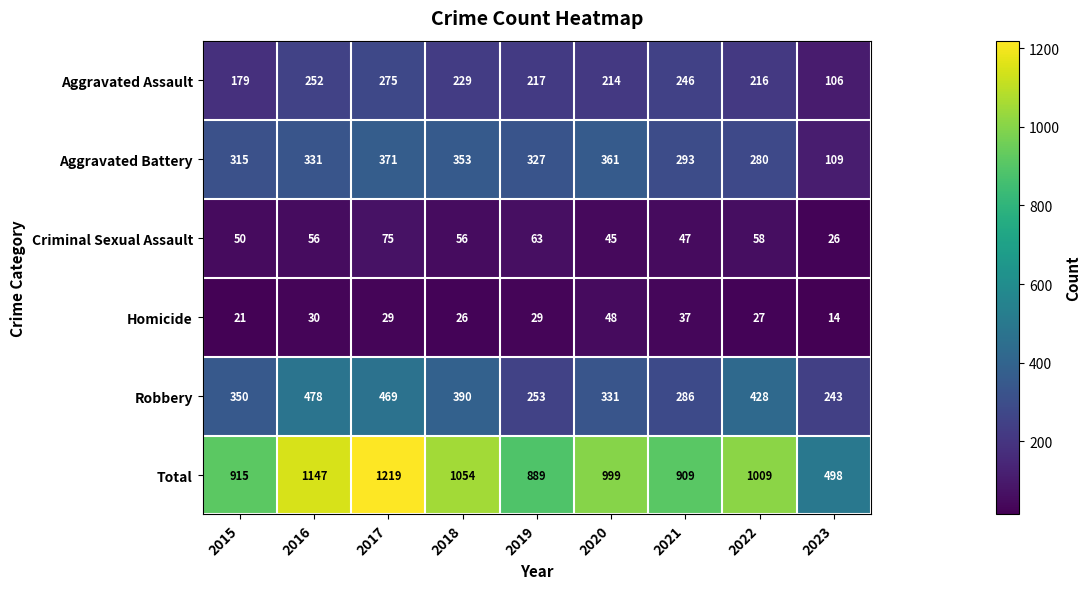

What is the difference between the maximum and minimum values in the Aggravated Assault series?

169